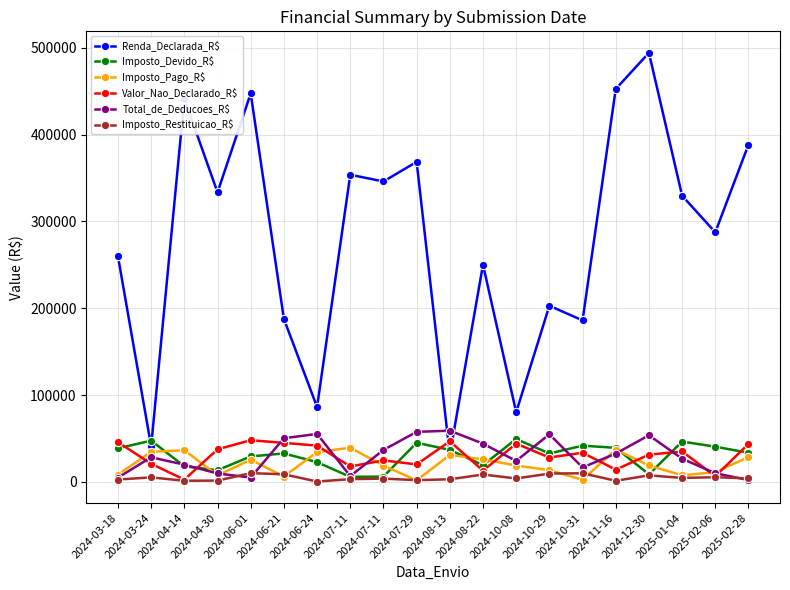

What is the label of the 15th point from the left?

2024-10-31